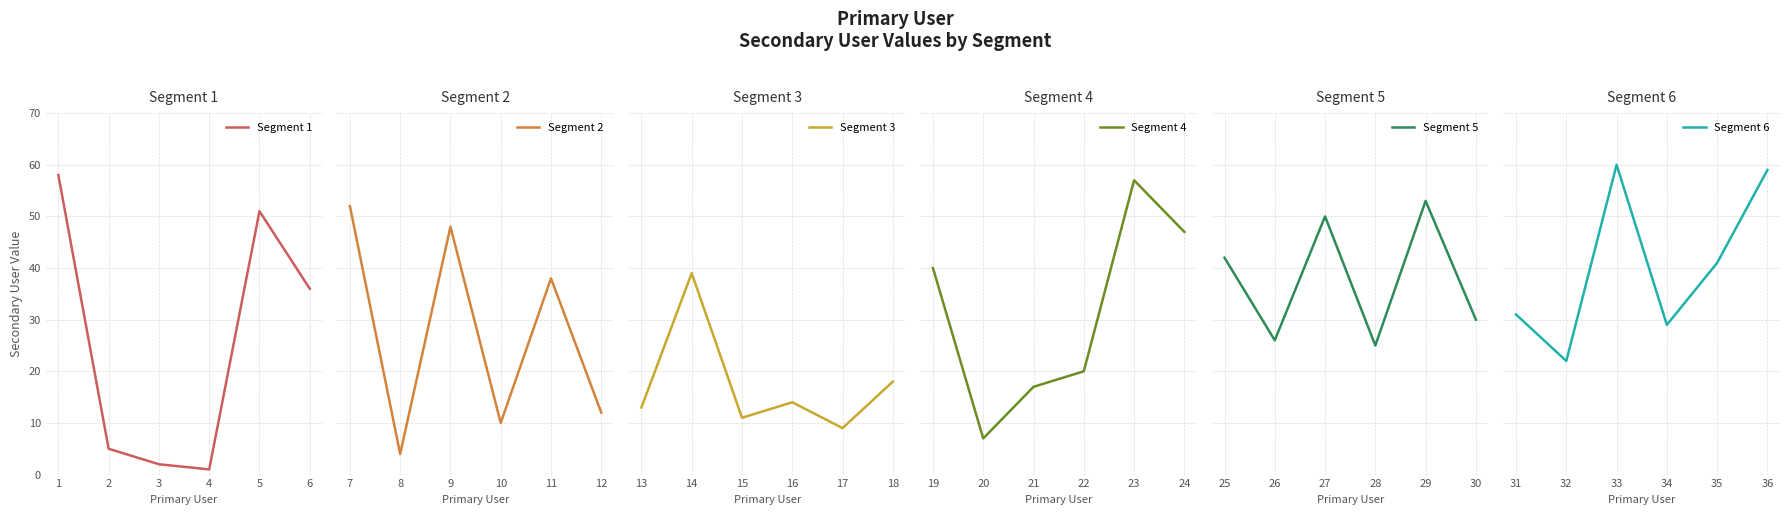

True or false: Segment 1 has a value of 2 at 3.

True